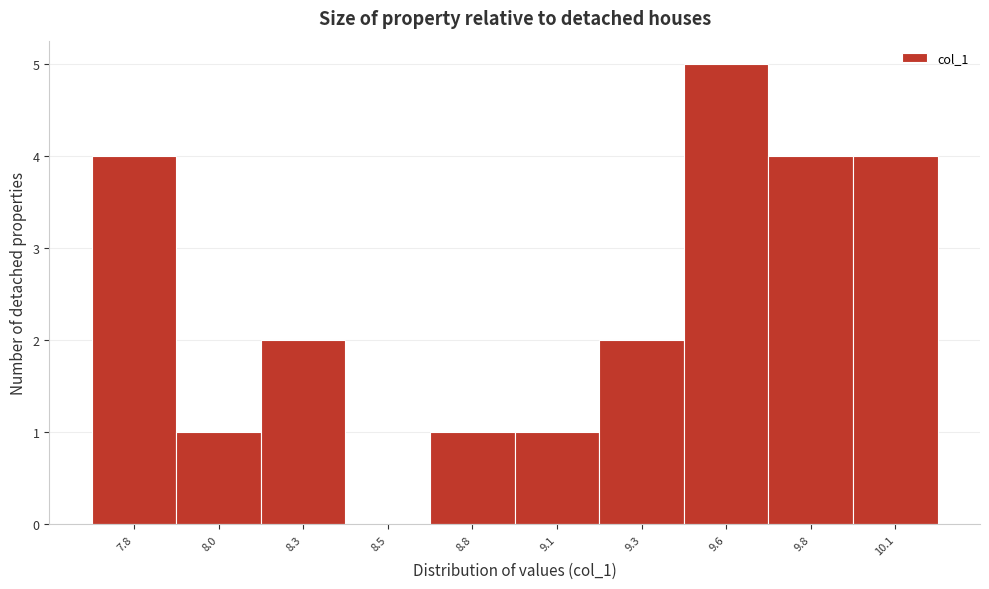

Reading left to right, transcribe all the data shown in this chart.

7.8=4	8.0=1	8.3=2	8.5=0	8.8=1	9.1=1	9.3=2	9.6=5	9.8=4	10.1=4